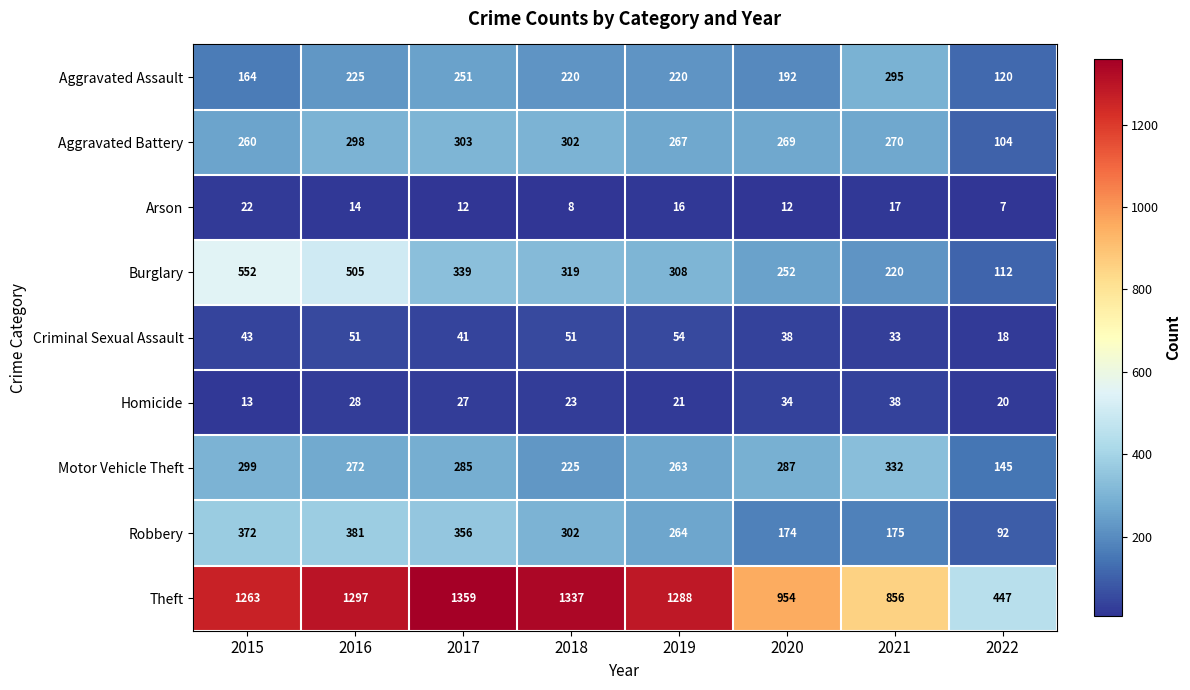

What is the smallest value displayed?

7